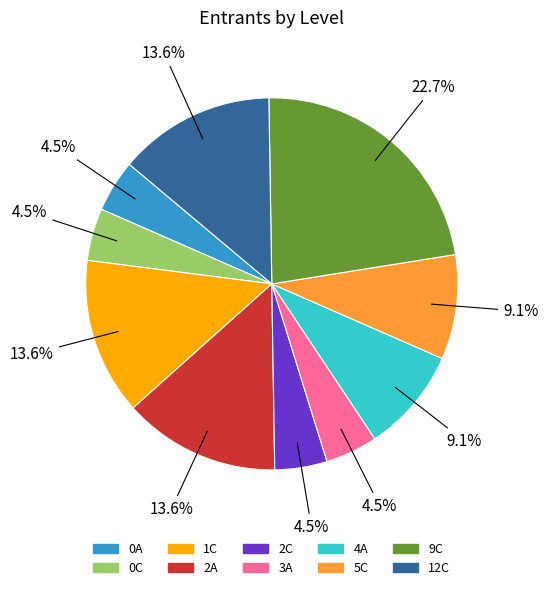

Is there any slice that represents more than half of the pie?

No